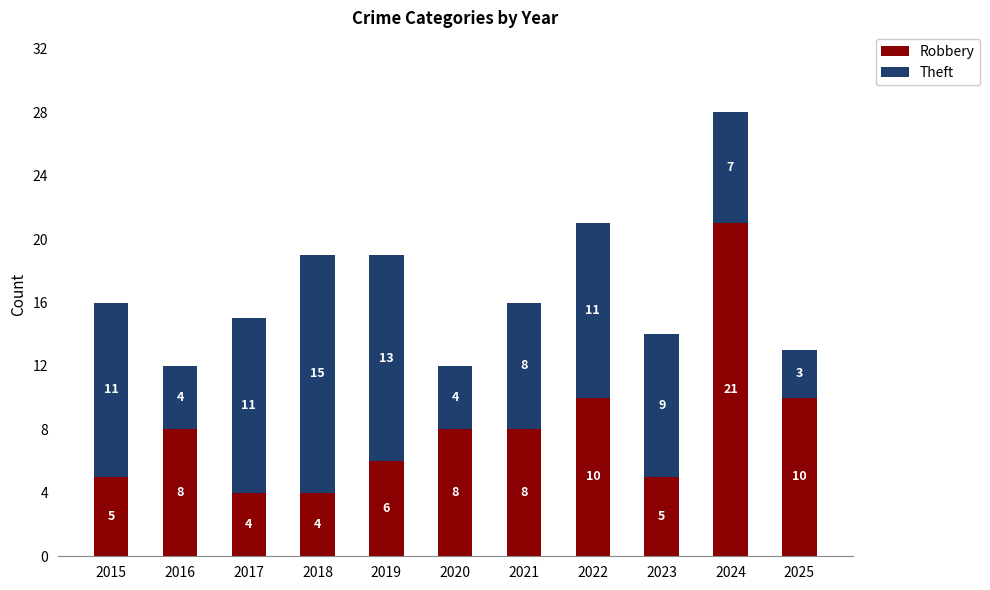

At which category is the sum across all series the highest?

2024